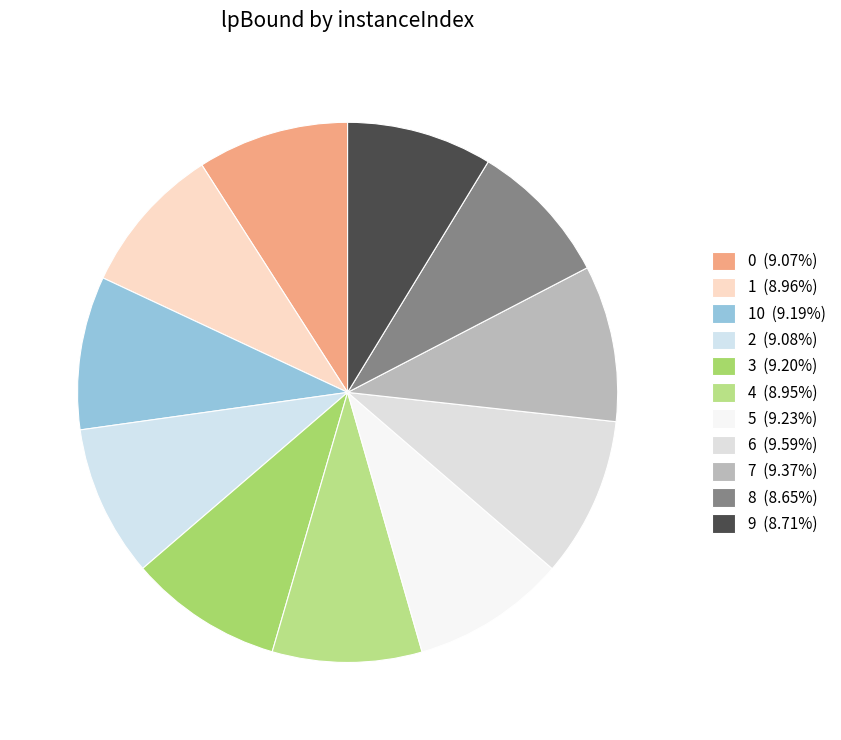

Count the number of slices in the pie.

11